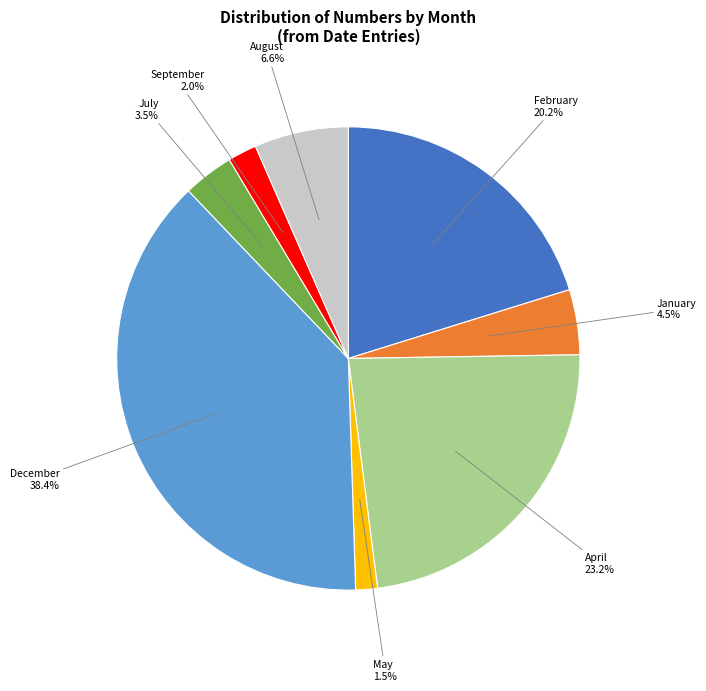

How many segments does this pie chart have?

8